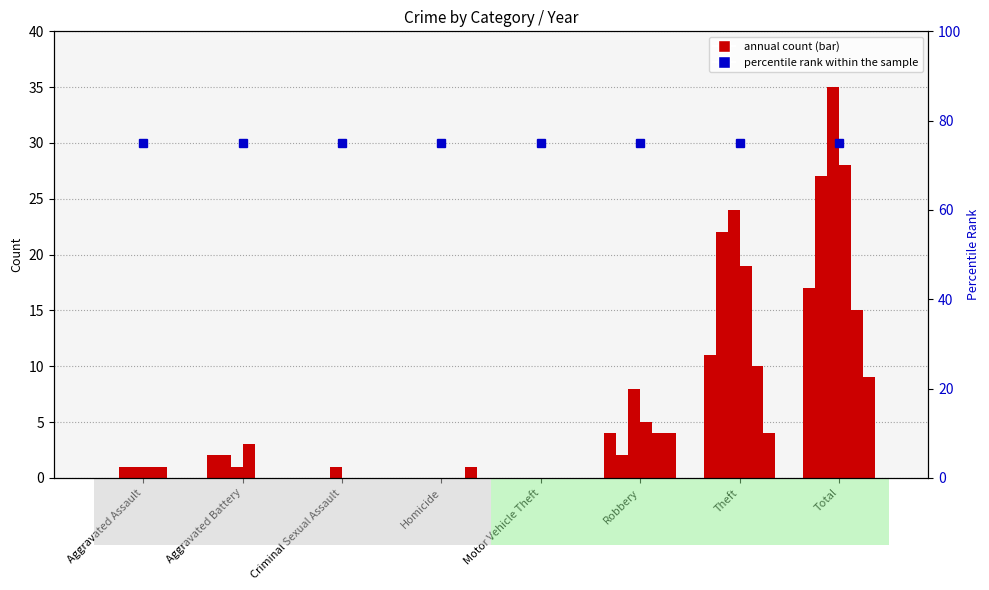

The 2016 series shows 45 at Total. True or false?

False